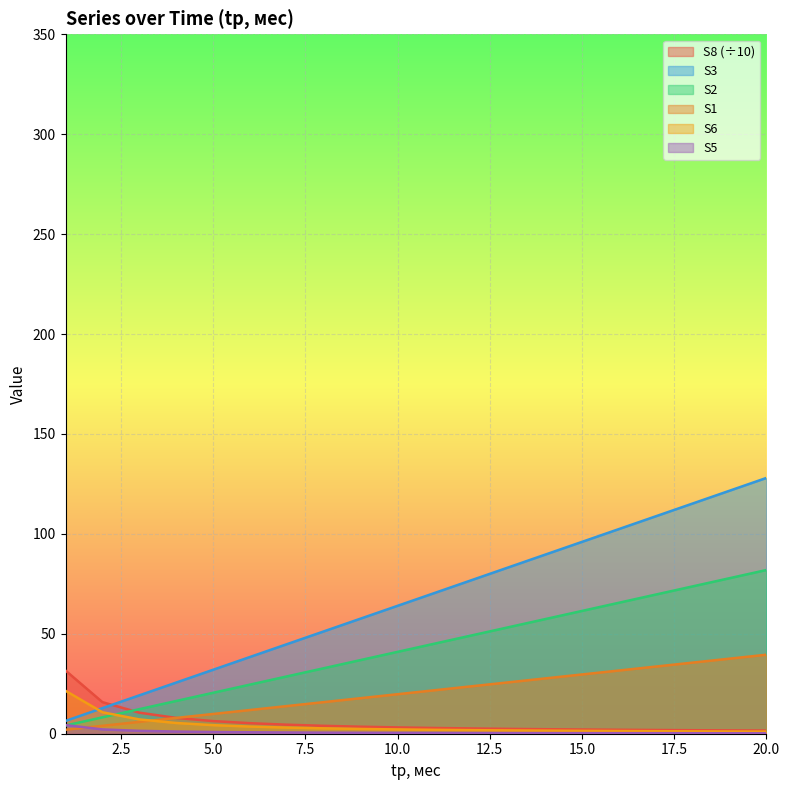

What is the difference between the maximum and second lowest values in the S6 series?

20.3